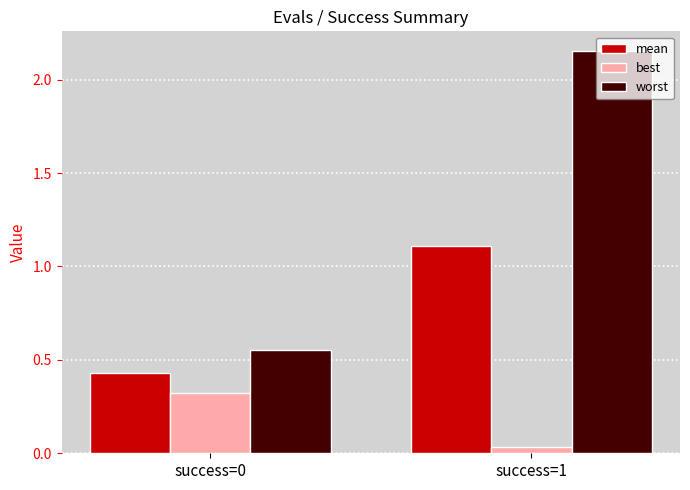

True or false: worst has a value of 3.1 at success=1.

False